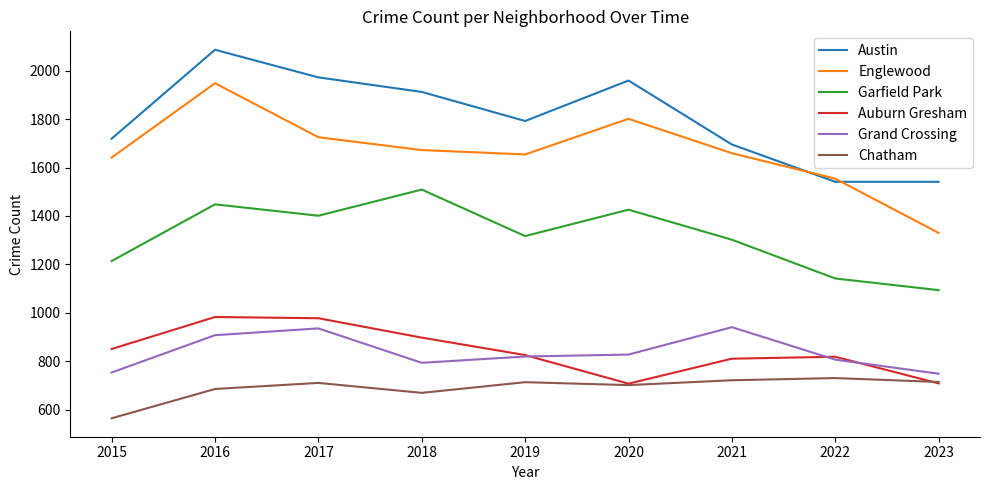

Which series has the largest range (max minus min)?

Englewood